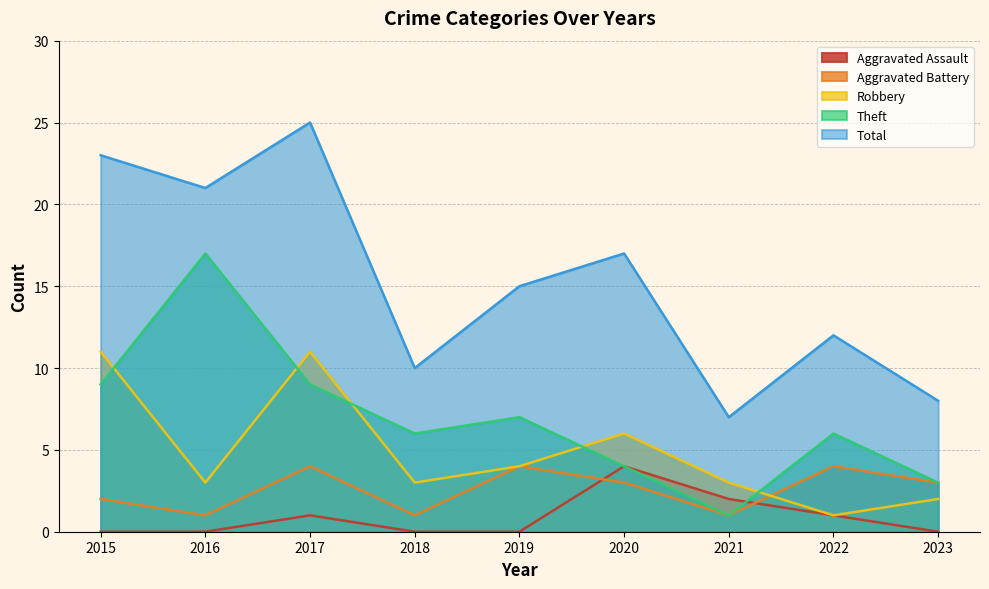

The value of Aggravated Assault at 2022 is 1. True or false?

True